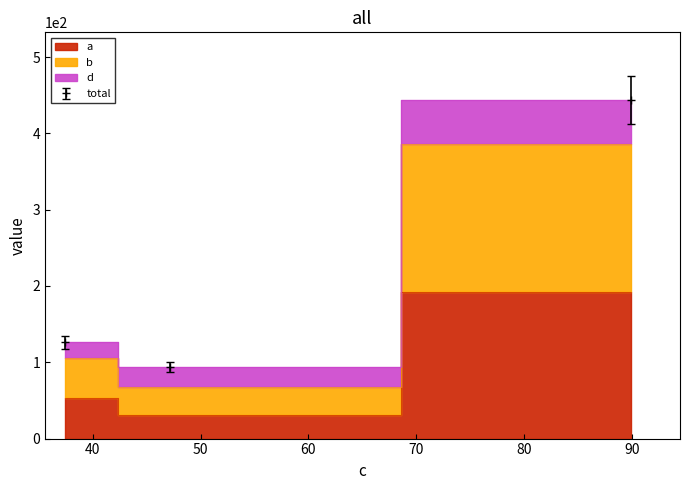

What is the sum of the a values at 37.49086413 and 89.90488209?

245.9